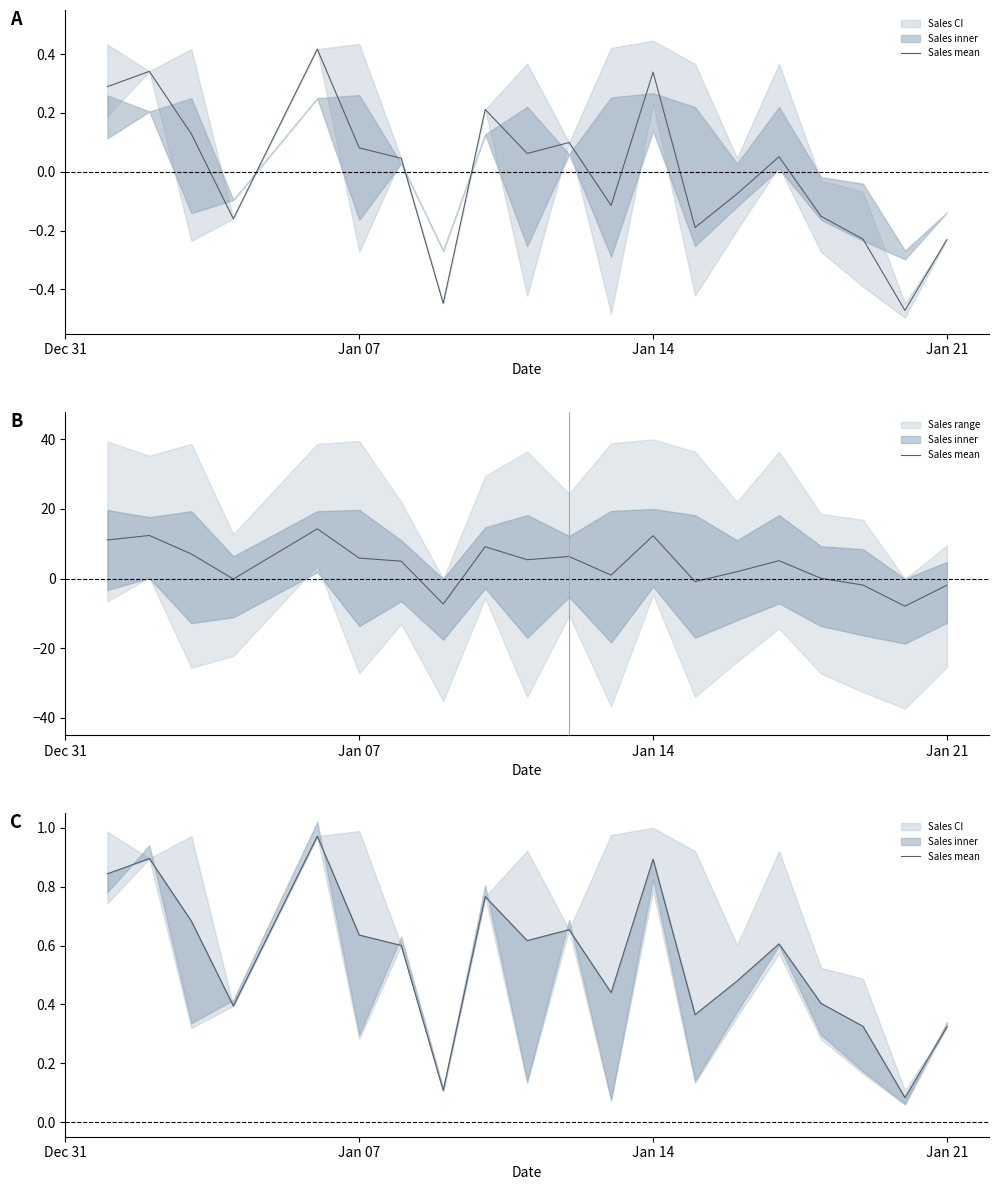

What is the greatest value displayed?

1.0